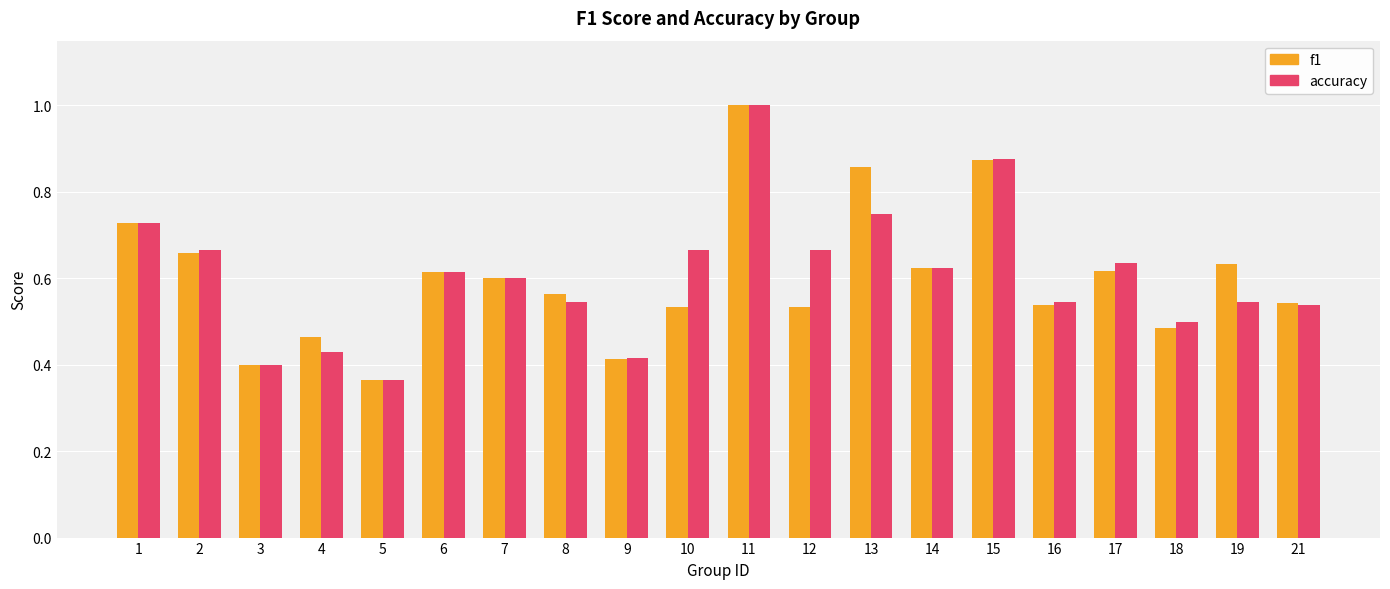

At which category is the sum across all series the highest?

11